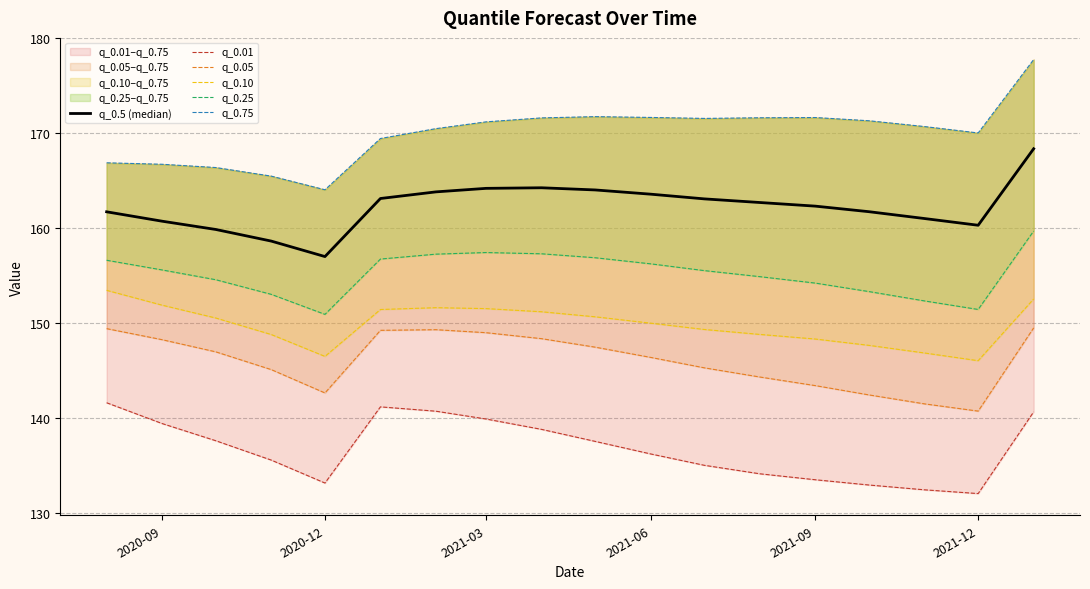

Where is q_0.01 nearest to the value 136?

2021-06